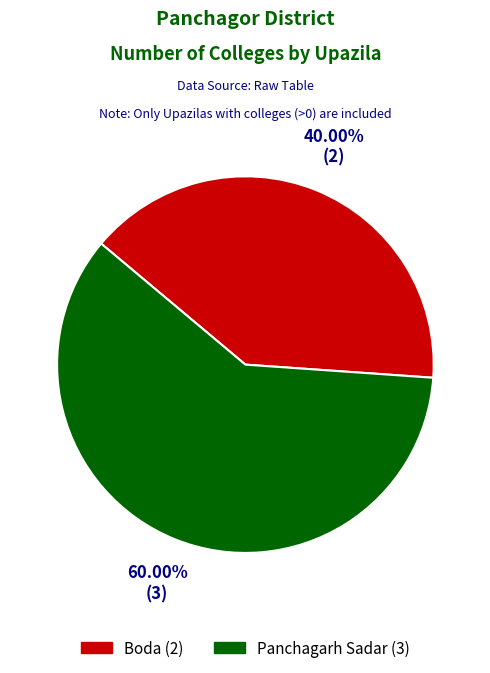

To the nearest percent, what is the difference between the largest and smallest slice percentages?

20%